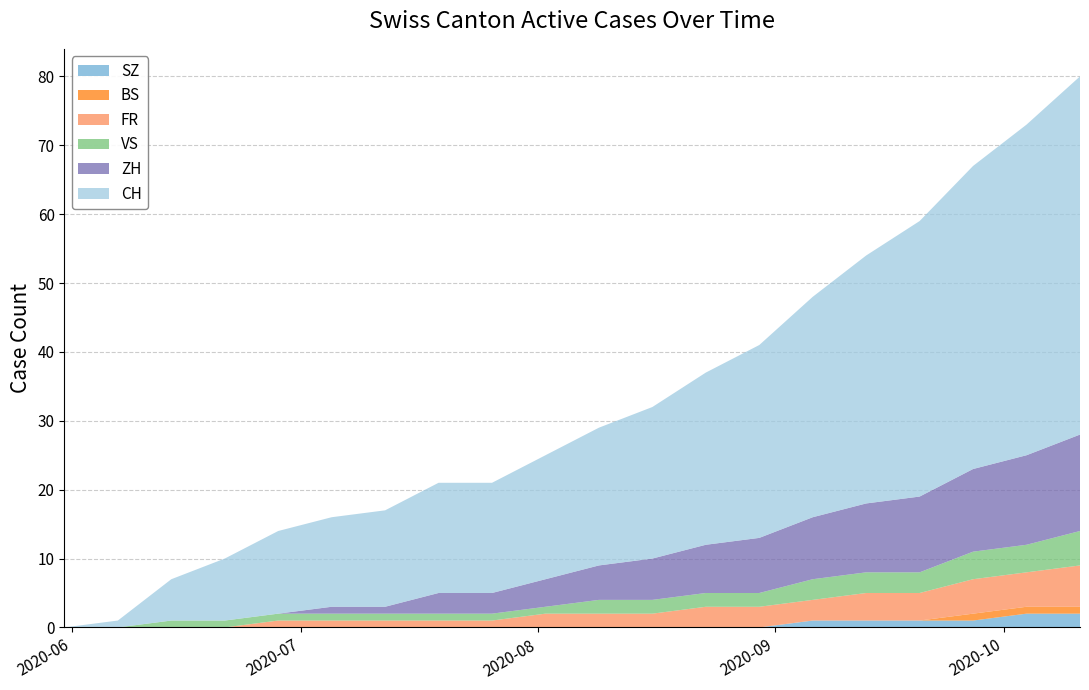

Reading left to right, list all the values displayed in this chart.

CH: 0	1	6	9	12	13	14	16	16	18	20	22	25	28	32	36	40	44	48	52
ZH: 0	0	0	0	0	1	1	3	3	4	5	6	7	8	9	10	11	12	13	14
FR: 0	0	0	0	1	1	1	1	1	2	2	2	3	3	3	4	4	5	5	6
BS: 0	0	0	0	0	0	0	0	0	0	0	0	0	0	0	0	0	1	1	1
VS: 0	0	1	1	1	1	1	1	1	1	2	2	2	2	3	3	3	4	4	5
SZ: 0	0	0	0	0	0	0	0	0	0	0	0	0	0	1	1	1	1	2	2